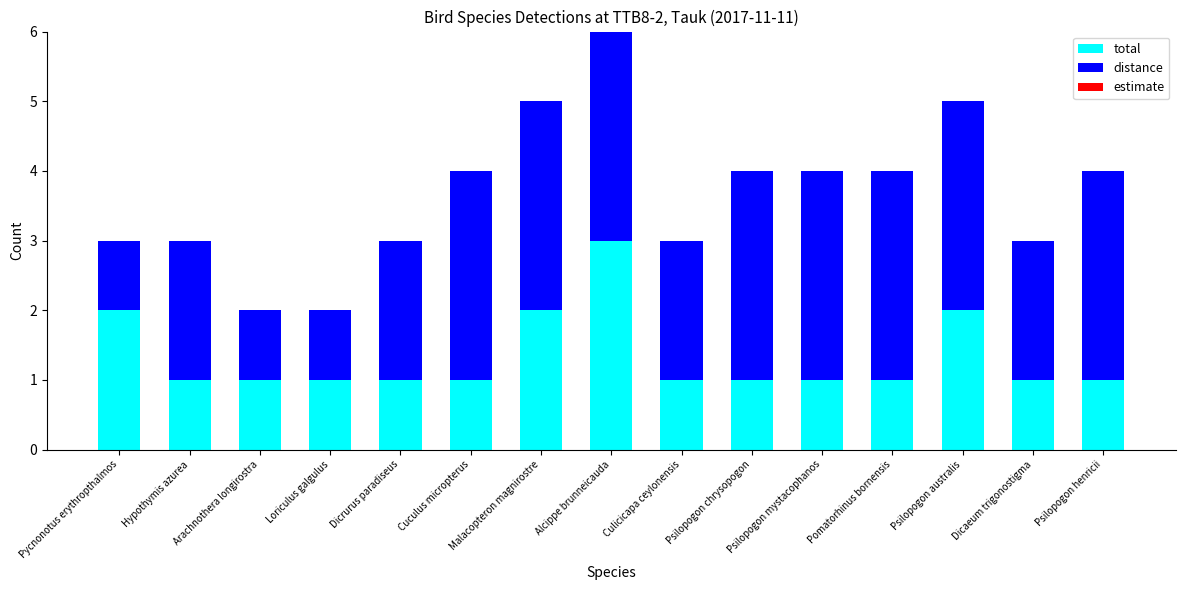

What is the value of the total bar at the 15th from the left?

1